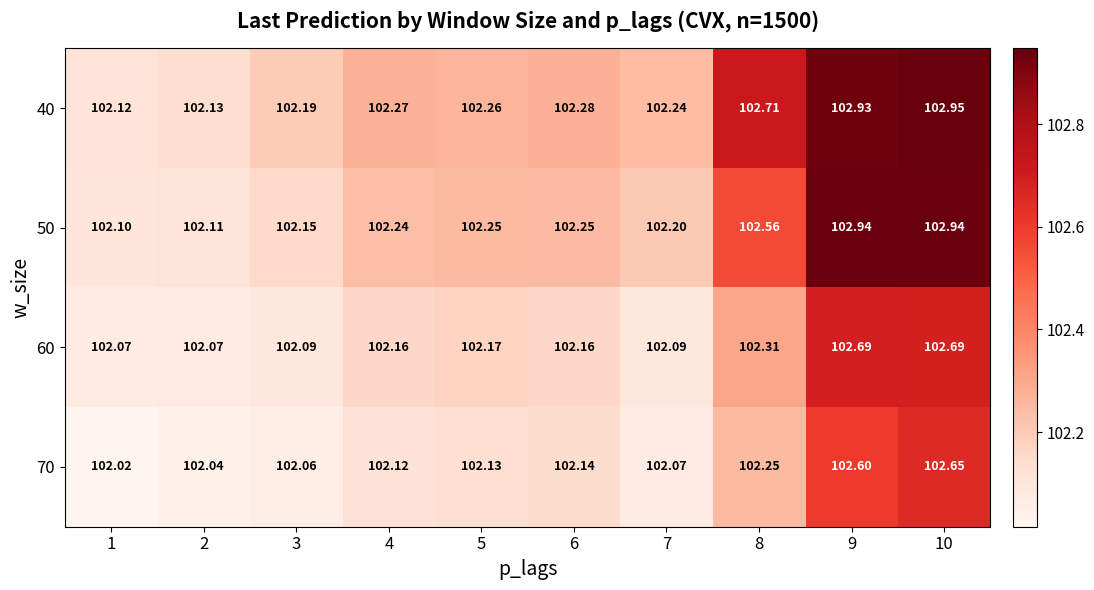

At 9, list the series in order from largest to smallest.

50, 40, 60, 70